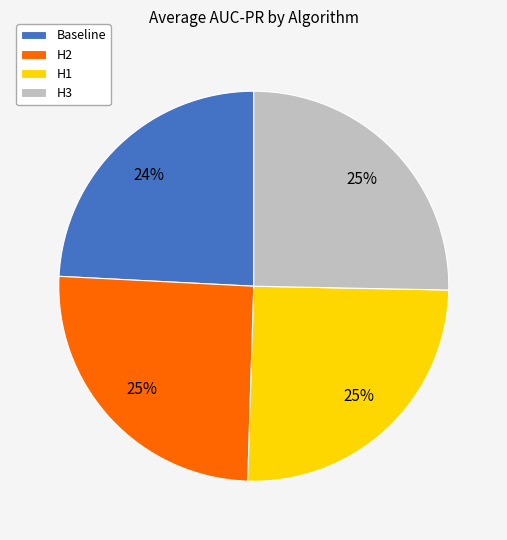

To the nearest percent, what is the combined percentage of H3 and H2?

51%